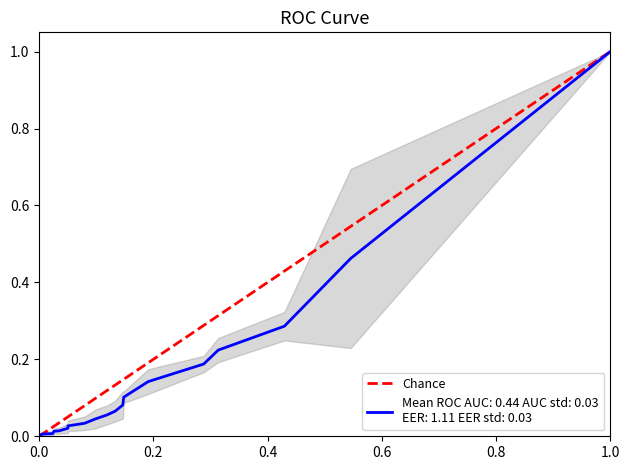

How many values are below 1?

1